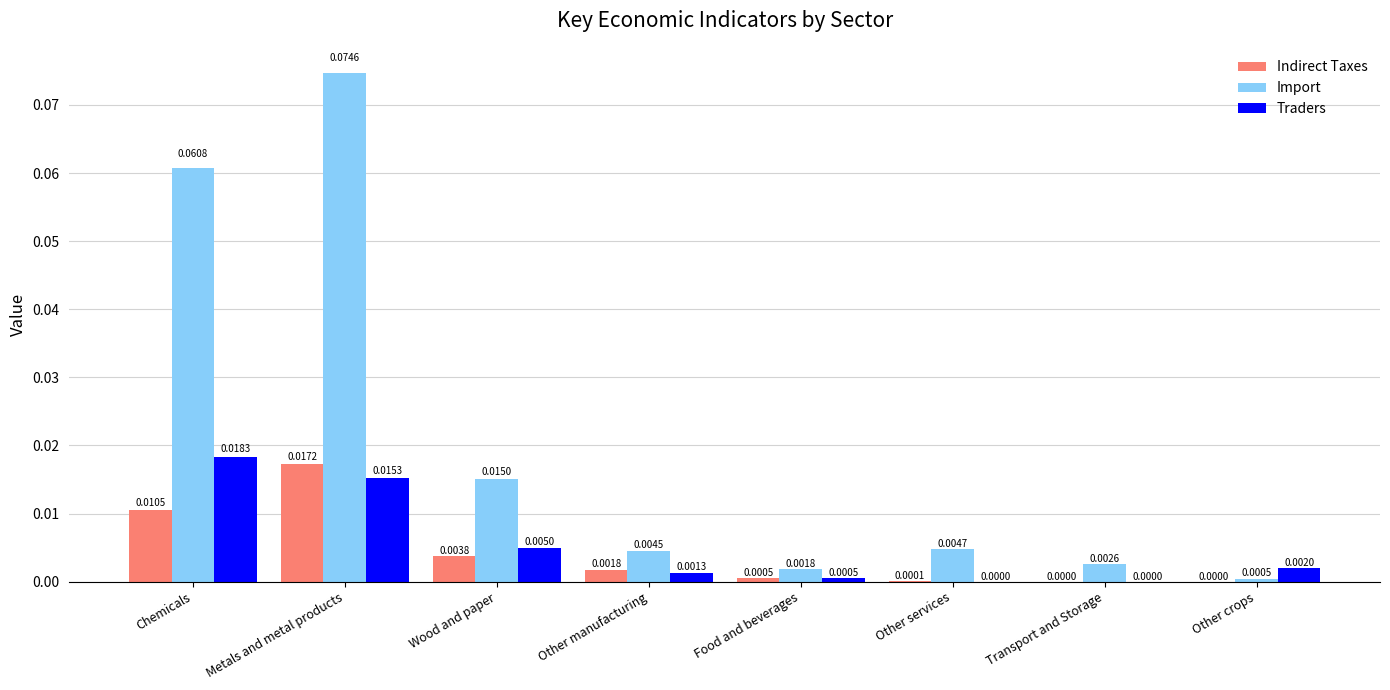

What is the sum of all Import values?

0.2